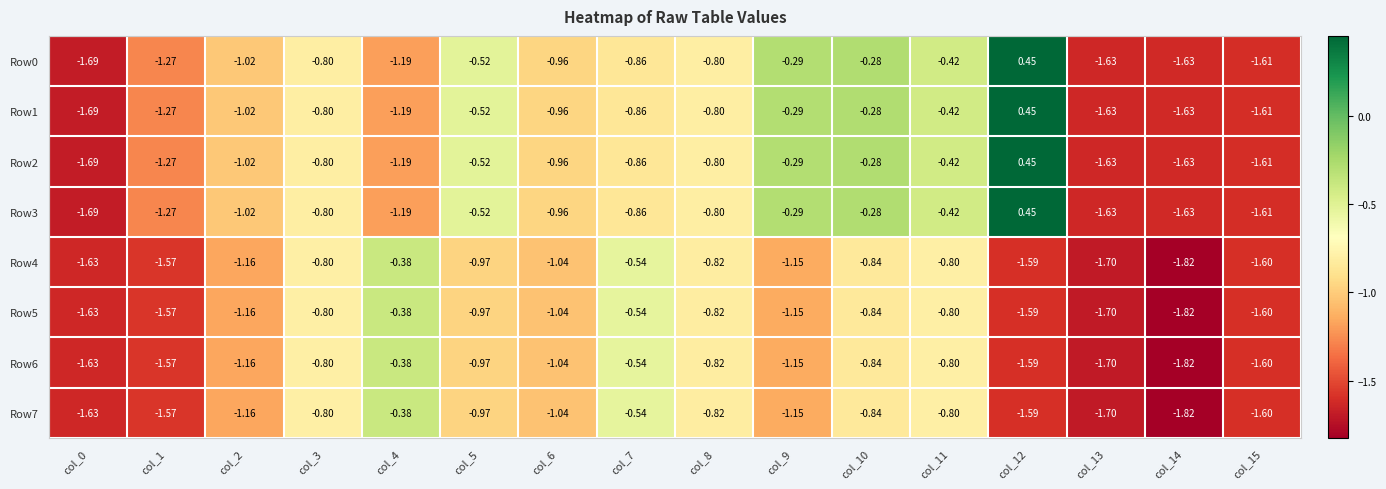

Reading left to right, extract all data points from this chart.

Row0: col_0=-1.7	col_1=-1.3	col_2=-1.0	col_3=-0.8	col_4=-1.2	col_5=-0.5	col_6=-1.0	col_7=-0.9	col_8=-0.8	col_9=-0.3	col_10=-0.3	col_11=-0.4	col_12=0.5	col_13=-1.6	col_14=-1.6	col_15=-1.6
Row1: col_0=-1.7	col_1=-1.3	col_2=-1.0	col_3=-0.8	col_4=-1.2	col_5=-0.5	col_6=-1.0	col_7=-0.9	col_8=-0.8	col_9=-0.3	col_10=-0.3	col_11=-0.4	col_12=0.5	col_13=-1.6	col_14=-1.6	col_15=-1.6
Row2: col_0=-1.7	col_1=-1.3	col_2=-1.0	col_3=-0.8	col_4=-1.2	col_5=-0.5	col_6=-1.0	col_7=-0.9	col_8=-0.8	col_9=-0.3	col_10=-0.3	col_11=-0.4	col_12=0.5	col_13=-1.6	col_14=-1.6	col_15=-1.6
Row3: col_0=-1.7	col_1=-1.3	col_2=-1.0	col_3=-0.8	col_4=-1.2	col_5=-0.5	col_6=-1.0	col_7=-0.9	col_8=-0.8	col_9=-0.3	col_10=-0.3	col_11=-0.4	col_12=0.5	col_13=-1.6	col_14=-1.6	col_15=-1.6
Row4: col_0=-1.6	col_1=-1.6	col_2=-1.2	col_3=-0.8	col_4=-0.4	col_5=-1.0	col_6=-1.0	col_7=-0.5	col_8=-0.8	col_9=-1.1	col_10=-0.8	col_11=-0.8	col_12=-1.6	col_13=-1.7	col_14=-1.8	col_15=-1.6
Row5: col_0=-1.6	col_1=-1.6	col_2=-1.2	col_3=-0.8	col_4=-0.4	col_5=-1.0	col_6=-1.0	col_7=-0.5	col_8=-0.8	col_9=-1.1	col_10=-0.8	col_11=-0.8	col_12=-1.6	col_13=-1.7	col_14=-1.8	col_15=-1.6
Row6: col_0=-1.6	col_1=-1.6	col_2=-1.2	col_3=-0.8	col_4=-0.4	col_5=-1.0	col_6=-1.0	col_7=-0.5	col_8=-0.8	col_9=-1.1	col_10=-0.8	col_11=-0.8	col_12=-1.6	col_13=-1.7	col_14=-1.8	col_15=-1.6
Row7: col_0=-1.6	col_1=-1.6	col_2=-1.2	col_3=-0.8	col_4=-0.4	col_5=-1.0	col_6=-1.0	col_7=-0.5	col_8=-0.8	col_9=-1.1	col_10=-0.8	col_11=-0.8	col_12=-1.6	col_13=-1.7	col_14=-1.8	col_15=-1.6